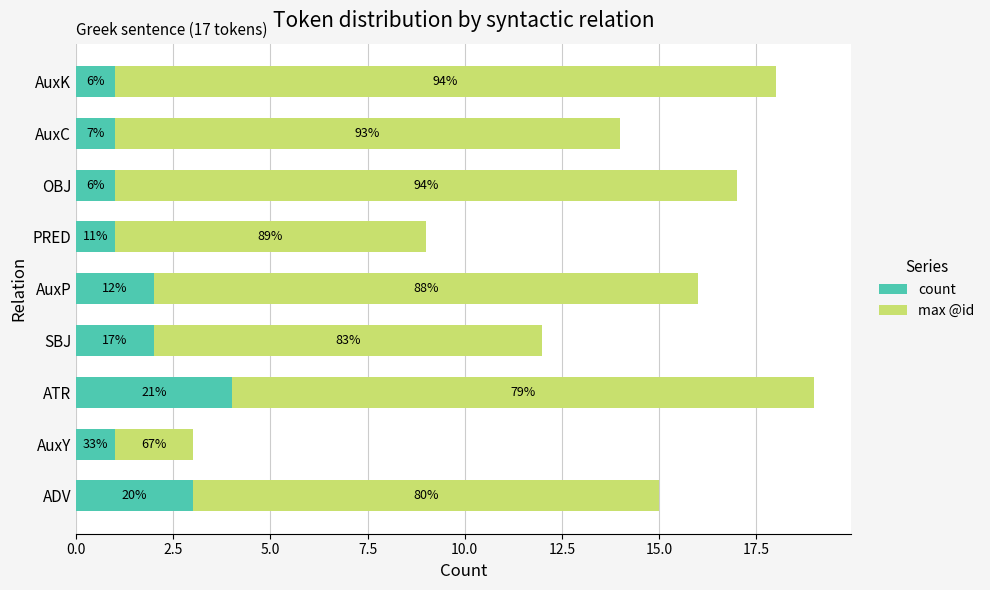

Reading right to left, extract all data points from this chart.

count: 1	1	1	1	2	2	4	1	3
max @id: 17	13	16	8	14	10	15	2	12